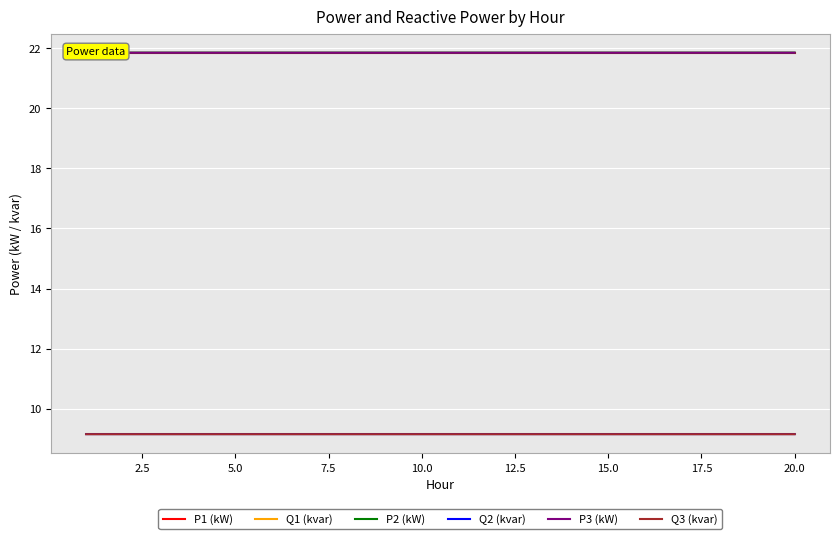

Reading left to right, list all the values displayed in this chart.

P1 (kW): 21.8	21.8	21.8	21.8	21.8	21.8	21.8	21.8	21.8	21.8	21.8	21.8	21.8	21.8	21.8	21.8	21.8	21.8	21.8	21.8
Q1 (kvar): 9.2	9.2	9.2	9.2	9.2	9.2	9.2	9.2	9.2	9.2	9.2	9.2	9.2	9.2	9.2	9.2	9.2	9.2	9.2	9.2
P2 (kW): 21.9	21.9	21.9	21.9	21.9	21.9	21.9	21.9	21.9	21.9	21.9	21.9	21.9	21.9	21.9	21.9	21.9	21.9	21.9	21.9
Q2 (kvar): 9.2	9.2	9.2	9.2	9.2	9.2	9.2	9.2	9.2	9.2	9.2	9.2	9.2	9.2	9.2	9.2	9.2	9.2	9.2	9.2
P3 (kW): 21.8	21.8	21.8	21.8	21.8	21.8	21.8	21.8	21.8	21.8	21.8	21.8	21.8	21.8	21.8	21.8	21.8	21.8	21.8	21.8
Q3 (kvar): 9.2	9.2	9.2	9.2	9.2	9.2	9.2	9.2	9.2	9.2	9.2	9.2	9.2	9.2	9.2	9.2	9.2	9.2	9.2	9.2